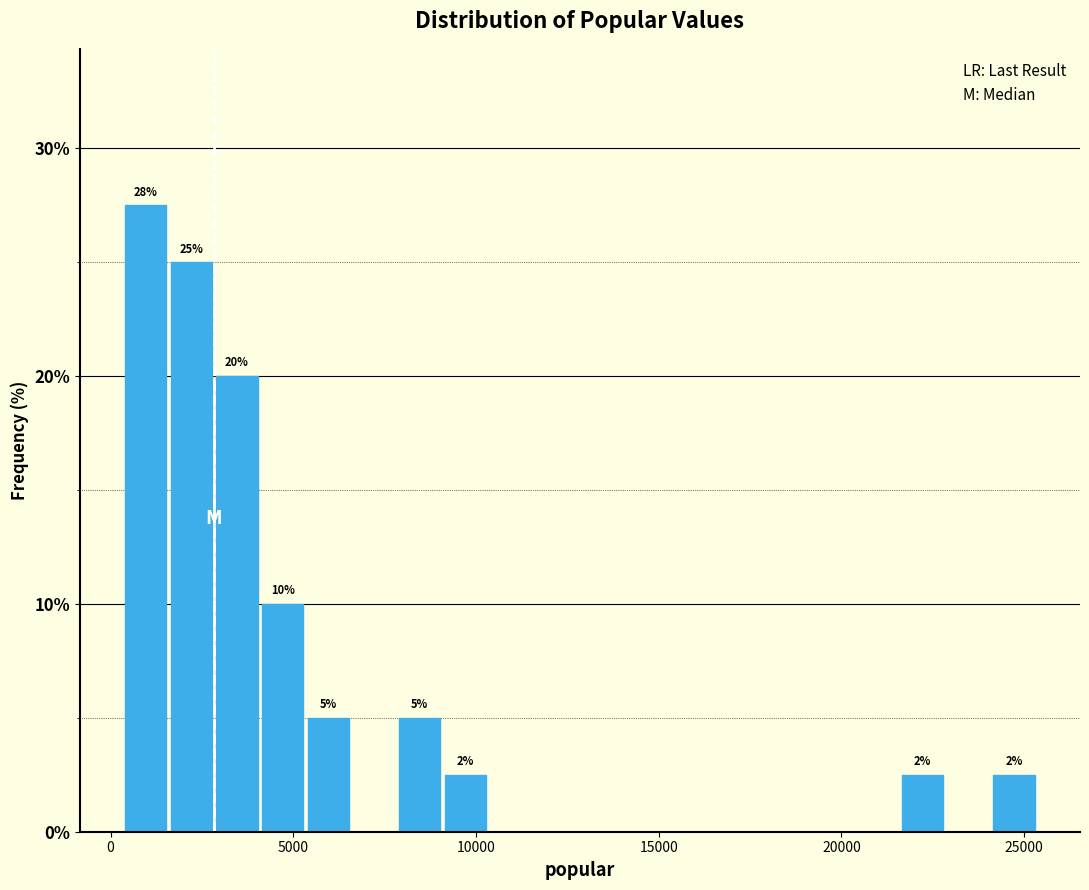

Around what value on the x-axis is the tallest bar? Give the approximate position of its centre, as read against the axis.

1000